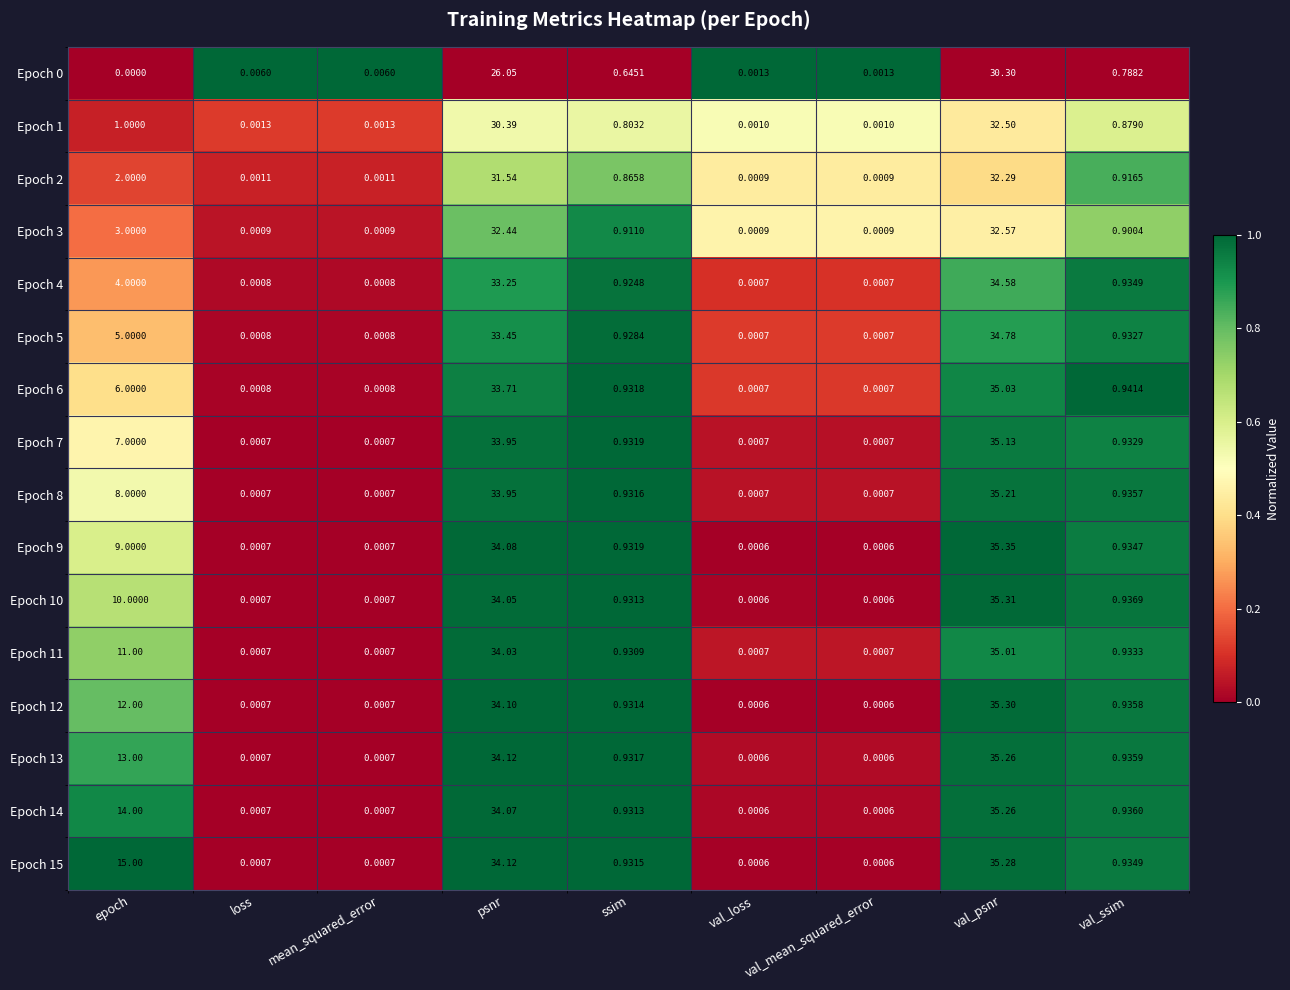

At which label is Epoch 7 closest to 17?

epoch